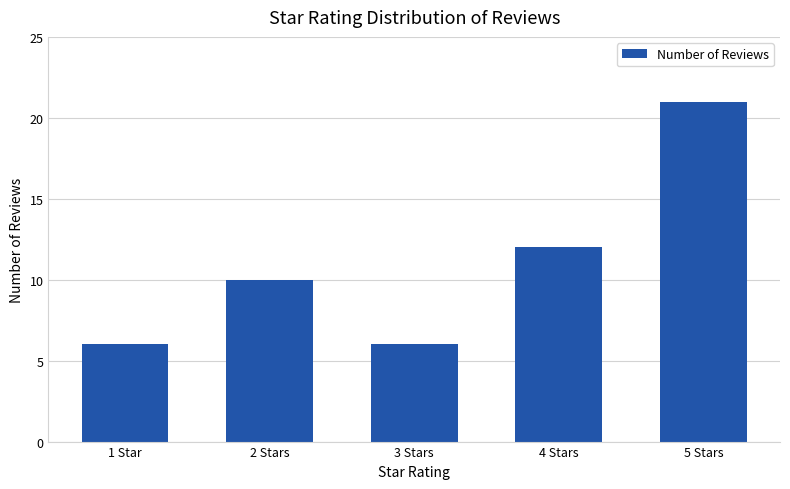

How many bars are there in total?

5